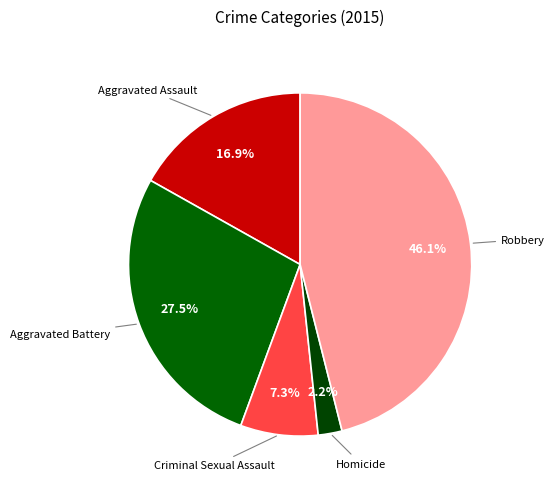

How many segments does this pie chart have?

5